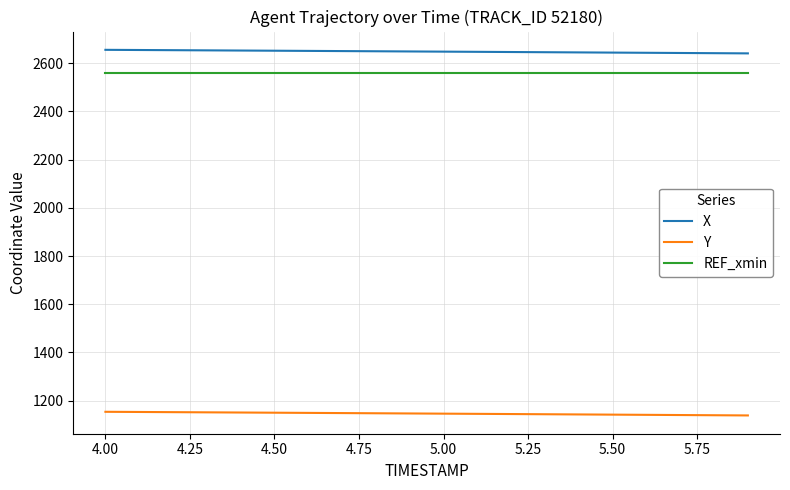

List the series in order of their peak value, lowest first.

Y, REF_xmin, X